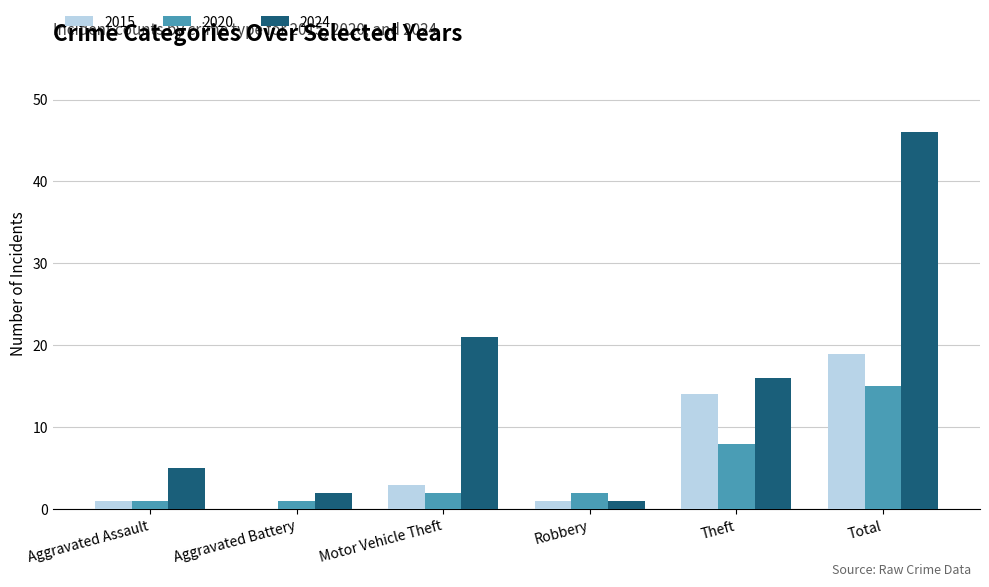

Reading left to right, what are all the values shown in this chart?

2015: Aggravated Assault=1	Aggravated Battery=0	Motor Vehicle Theft=3	Robbery=1	Theft=14	Total=19
2020: Aggravated Assault=1	Aggravated Battery=1	Motor Vehicle Theft=2	Robbery=2	Theft=8	Total=15
2024: Aggravated Assault=5	Aggravated Battery=2	Motor Vehicle Theft=21	Robbery=1	Theft=16	Total=46